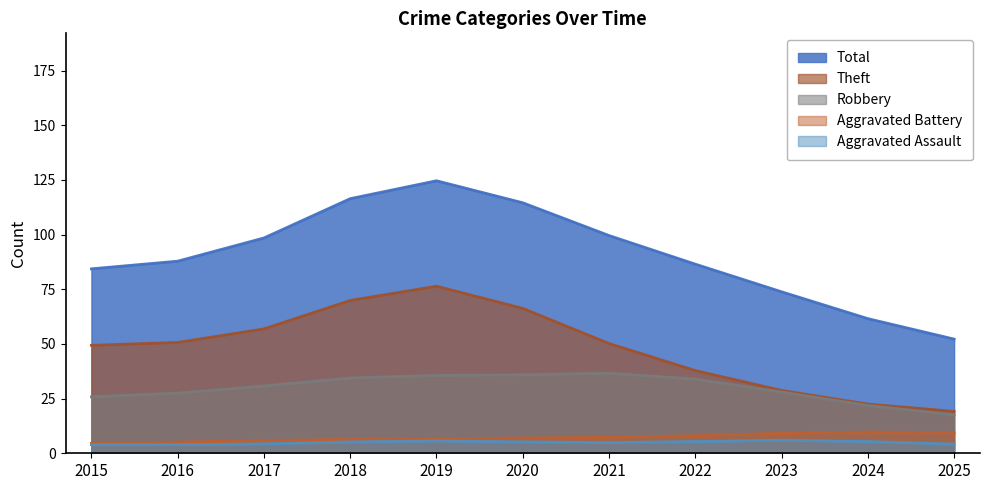

True or false: Total and Robbery cross at least once.

False